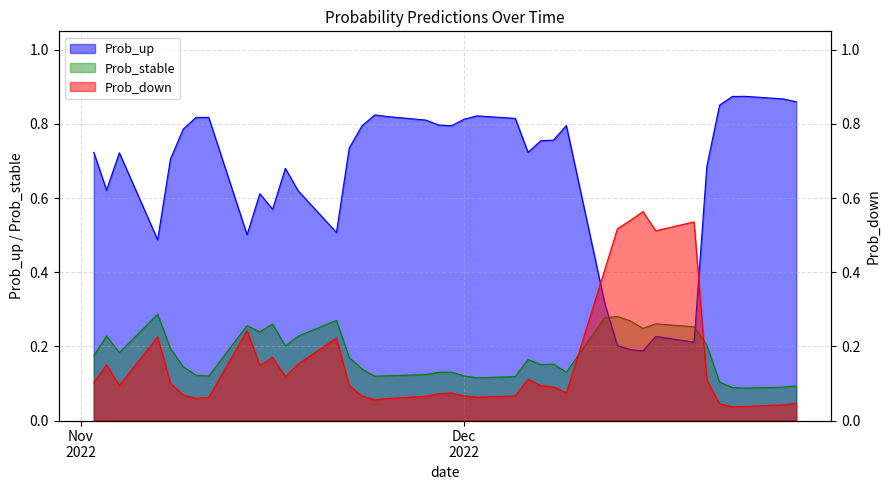

Does the chart display data point markers on the line(s)?

No